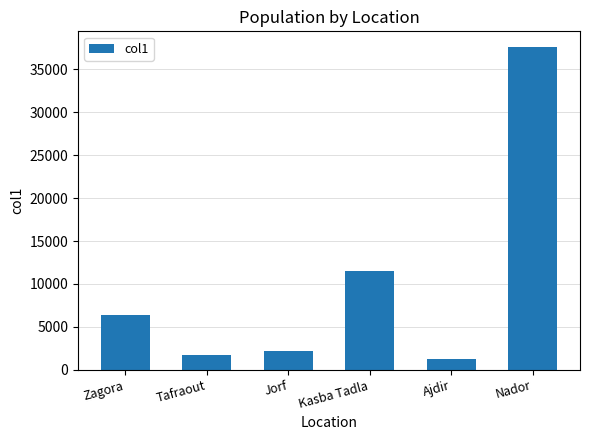

Rank the categories by value from lowest to highest.

Ajdir, Tafraout, Jorf, Zagora, Kasba Tadla, Nador